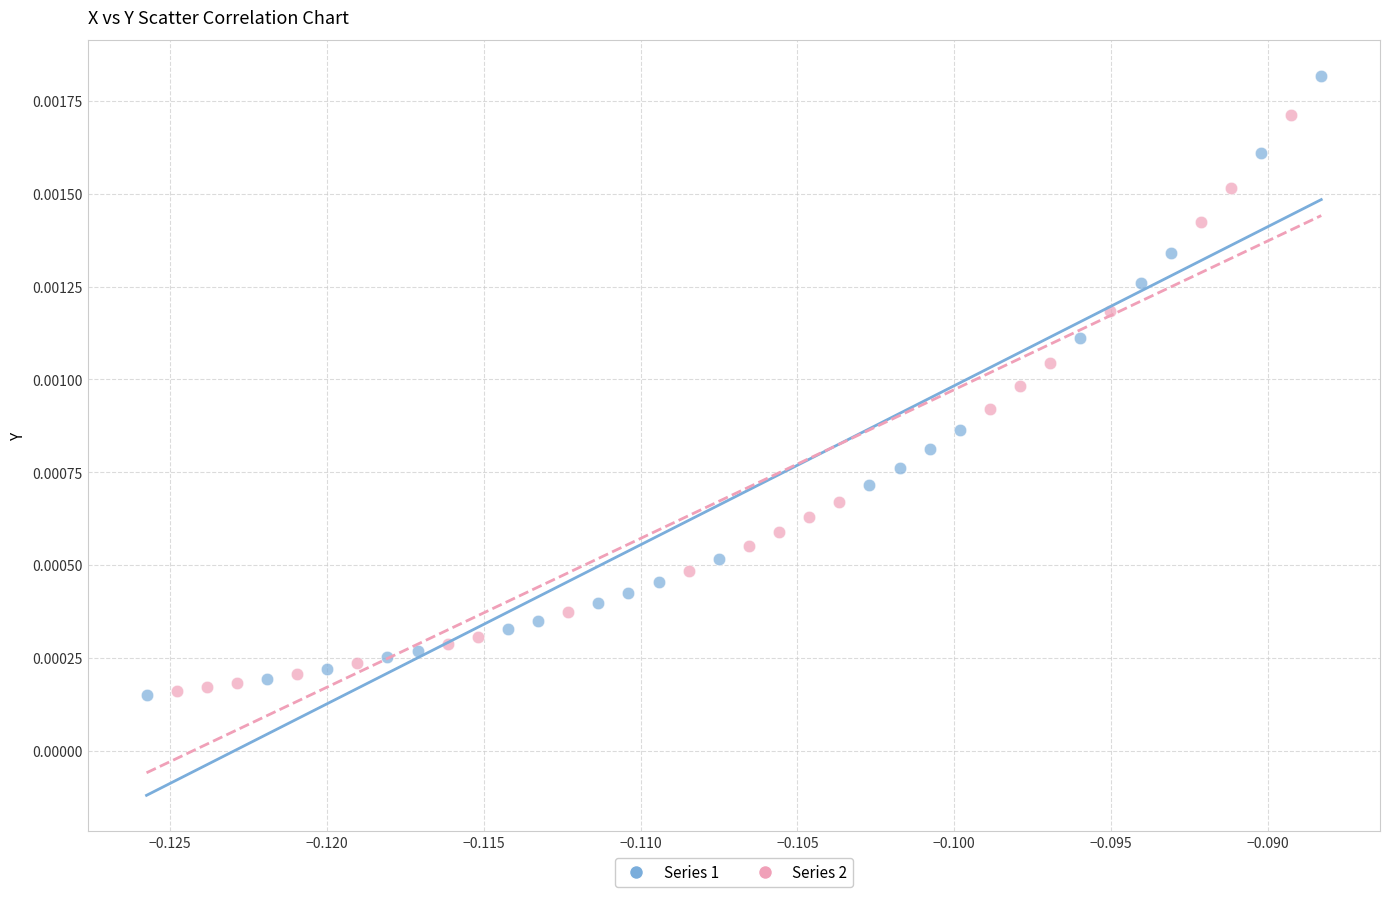

Which series reaches the maximum Y coordinate?

Series 1